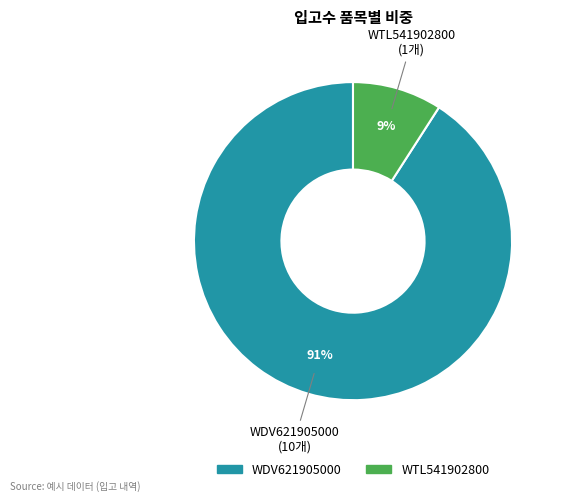

What percentage is the WTL541902800 slice, to the nearest percent?

9%